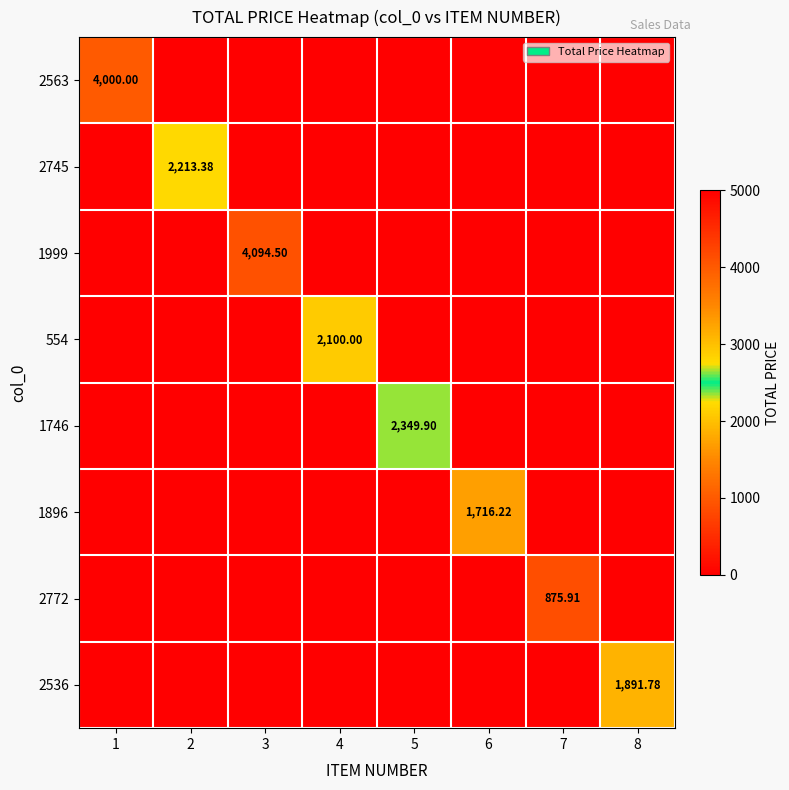

Is the value of 2745 at 2 greater than the value of 554 at 4?

Yes